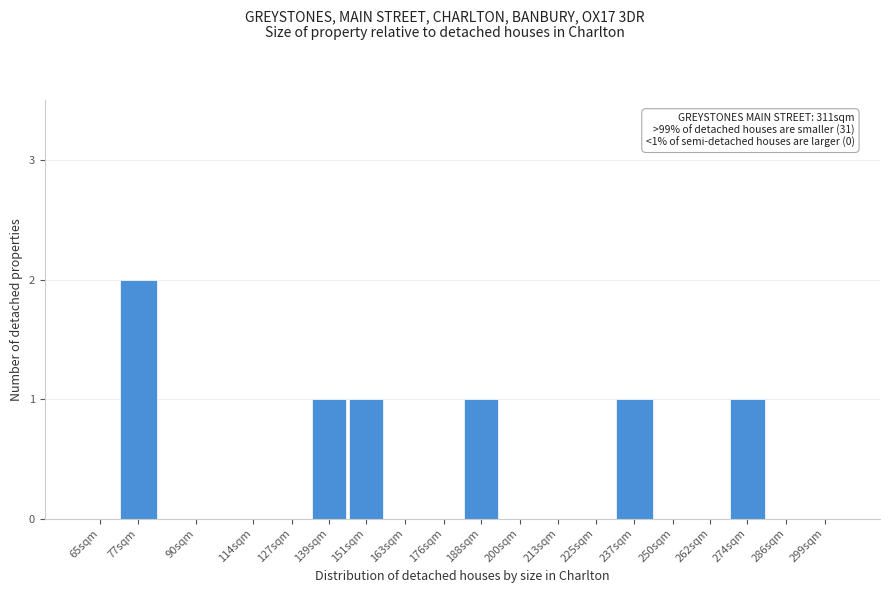

Reading left to right, list all the values displayed in this chart.

65sqm=0	77sqm=2	90sqm=0	114sqm=0	127sqm=0	139sqm=1	151sqm=1	163sqm=0	176sqm=0	188sqm=1	200sqm=0	213sqm=0	225sqm=0	237sqm=1	250sqm=0	262sqm=0	274sqm=1	286sqm=0	299sqm=0